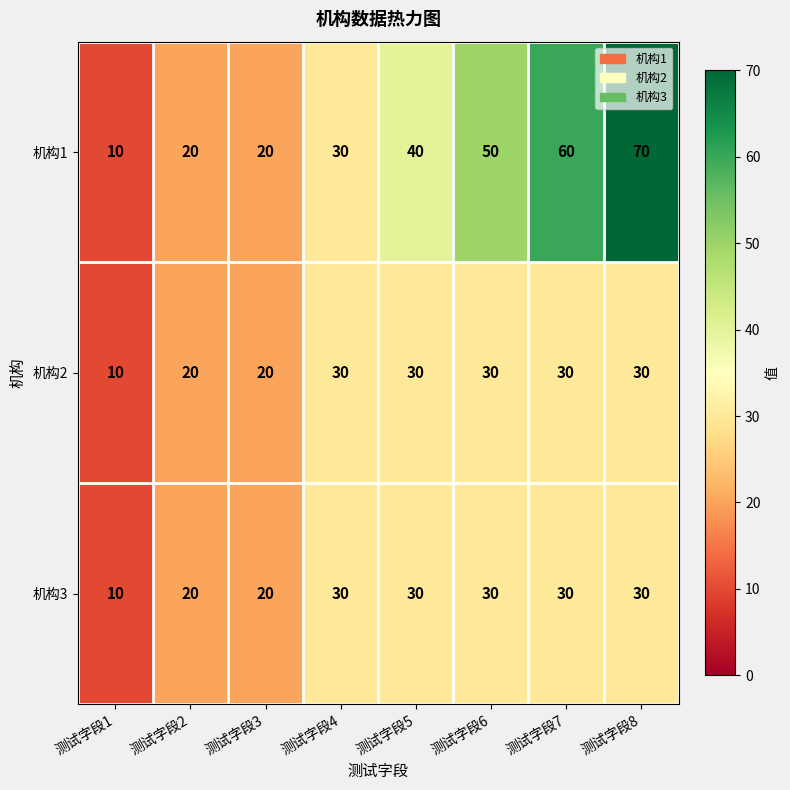

Reading left to right, list all the values displayed in this chart.

机构1: 测试字段1=10	测试字段2=20	测试字段3=20	测试字段4=30	测试字段5=40	测试字段6=50	测试字段7=60	测试字段8=70
机构2: 测试字段1=10	测试字段2=20	测试字段3=20	测试字段4=30	测试字段5=30	测试字段6=30	测试字段7=30	测试字段8=30
机构3: 测试字段1=10	测试字段2=20	测试字段3=20	测试字段4=30	测试字段5=30	测试字段6=30	测试字段7=30	测试字段8=30